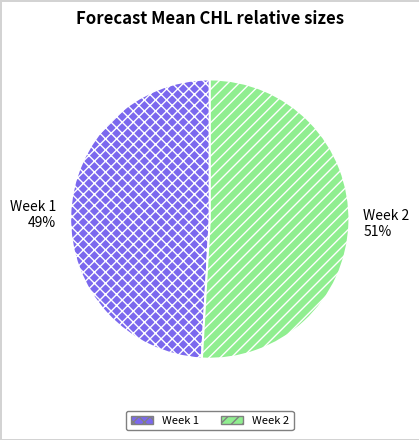

Which has a higher value, Week 2 or Week 1?

Week 2